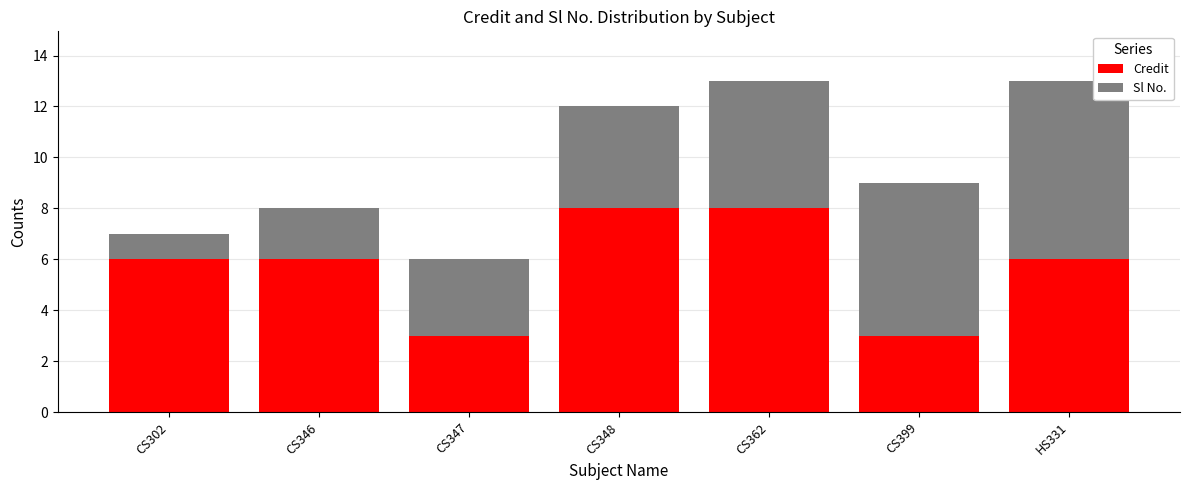

The Credit series shows 6 at HS331. True or false?

True